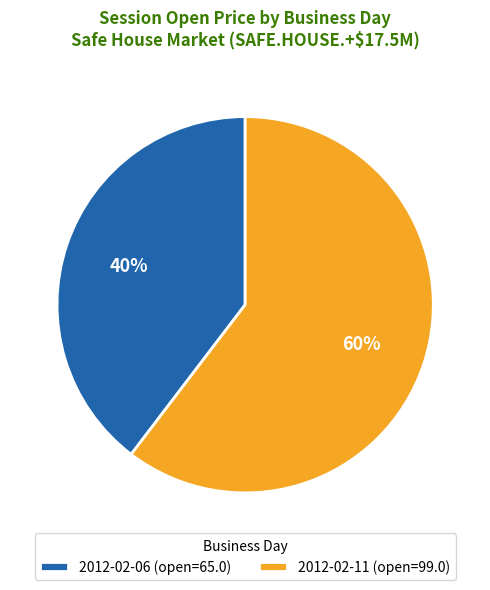

Which category has the biggest portion of the pie?

2012-02-11 (open=99.0)